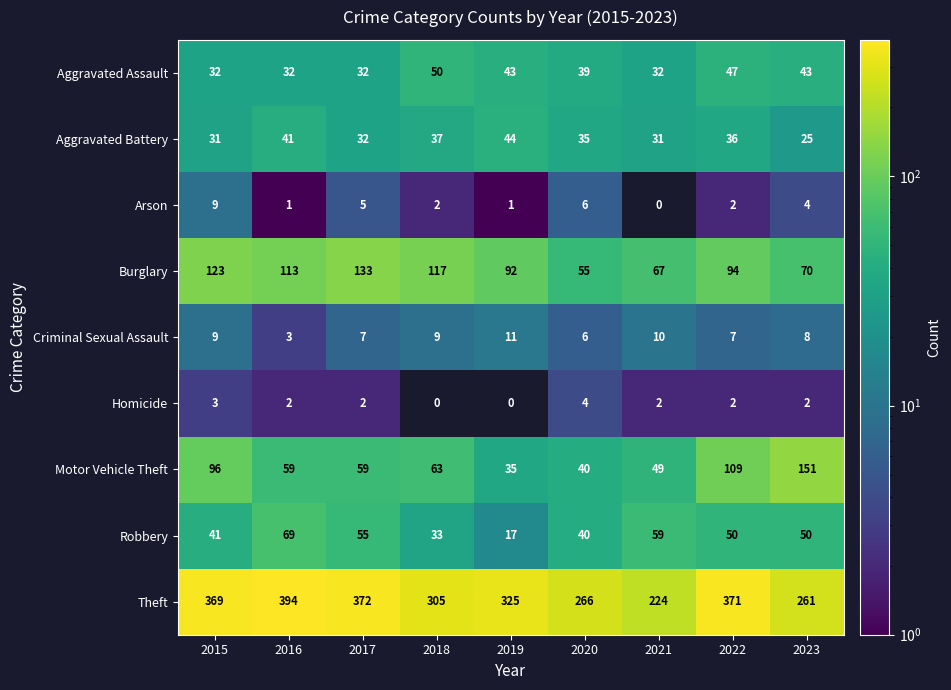

What is the maximum value for Motor Vehicle Theft?

151